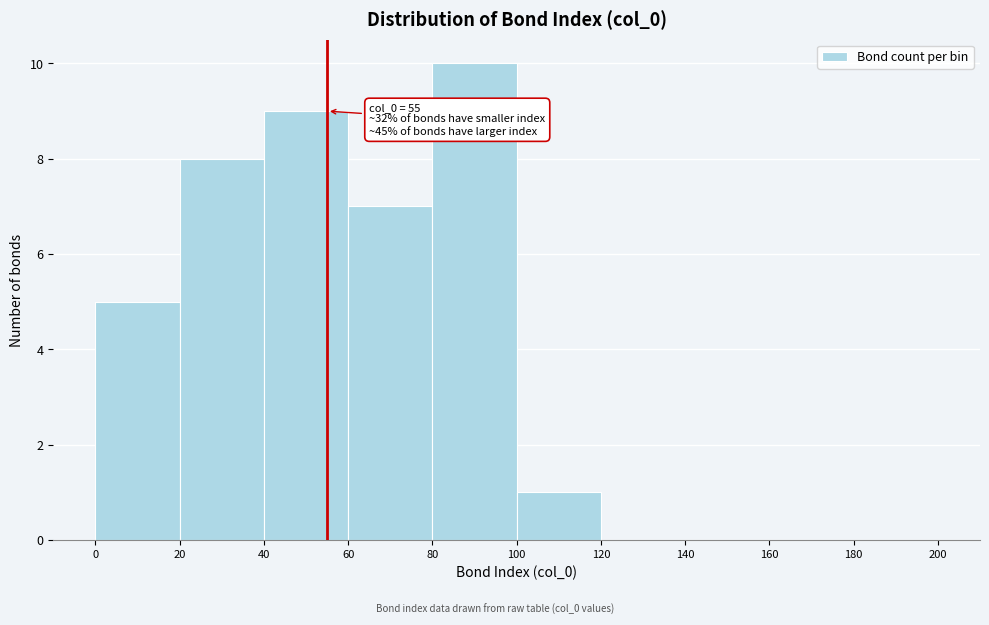

Which range on the x-axis has the tallest bar?

80 to 100